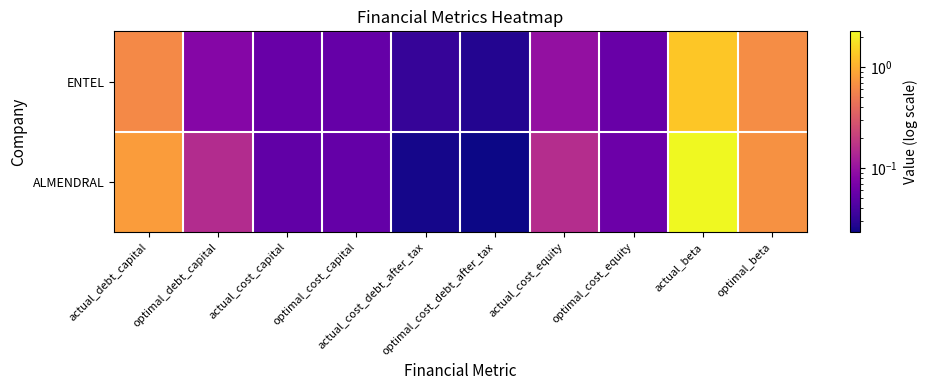

Which series has the largest total across all categories?

ALMENDRAL